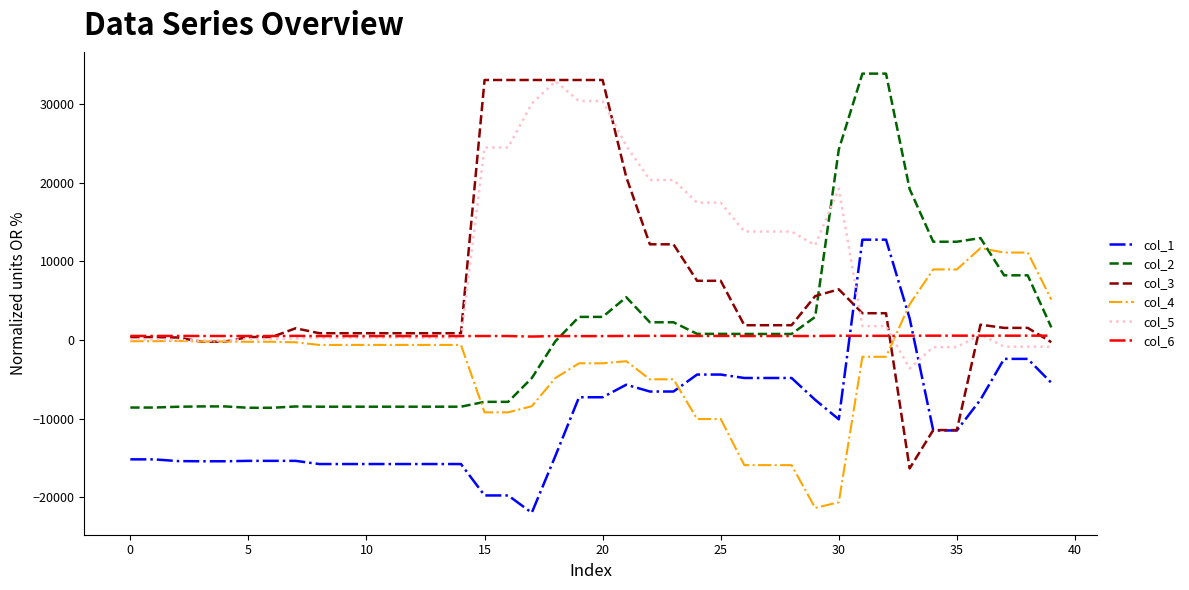

What is the lowest value of the col_1 series?

-21951